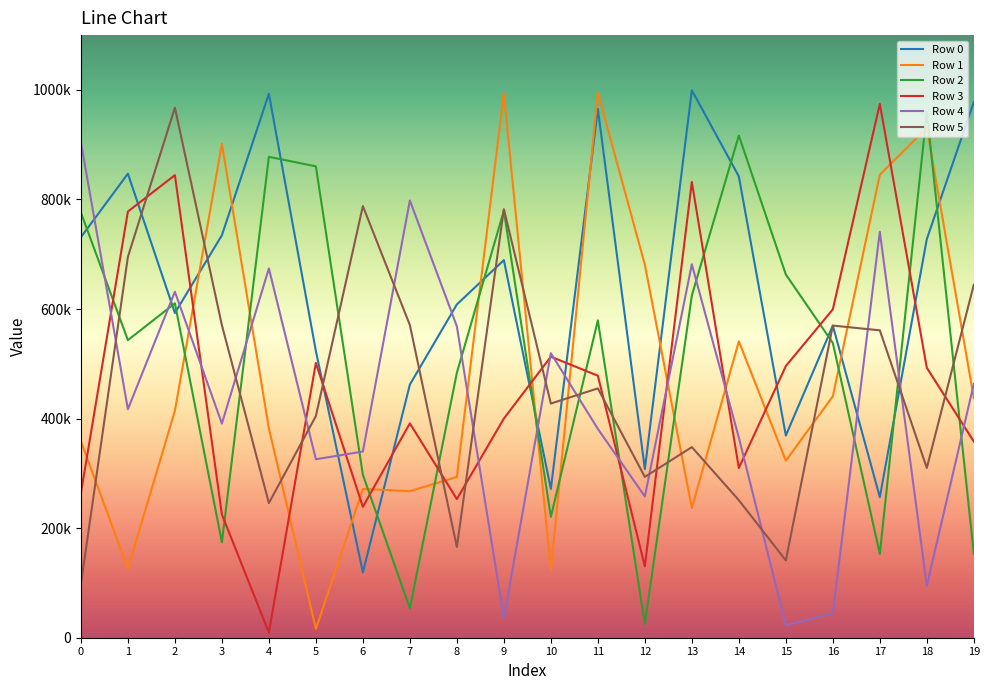

Does the chart have visible grid lines?

No